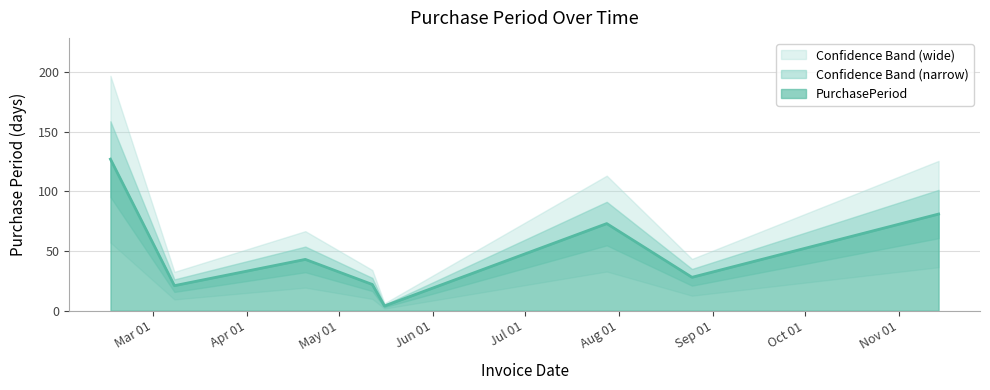

True or false: there are more than 0 points higher than both neighbors.

True